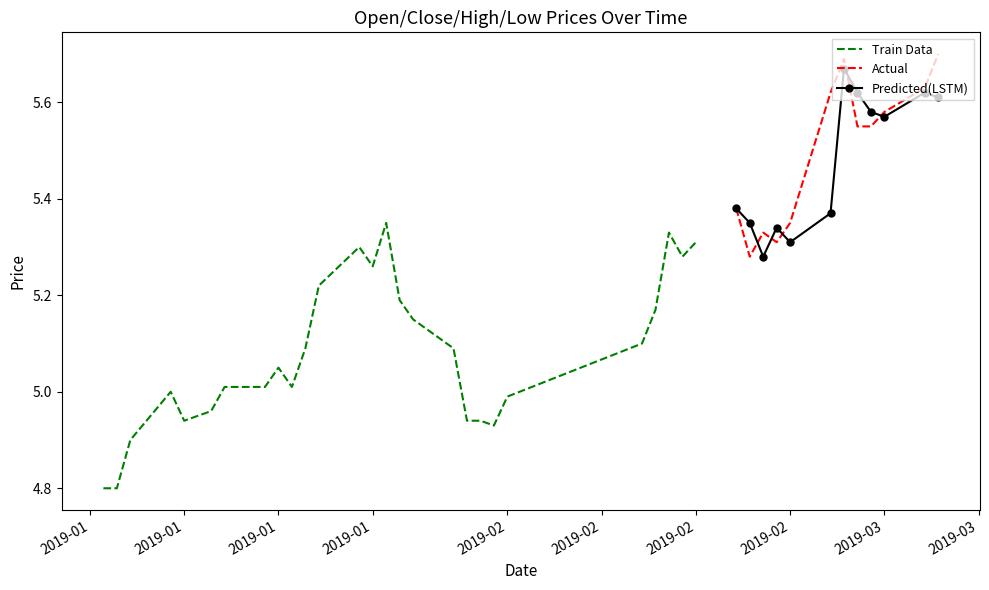

What is the value of the open point at the 9th from the left?

5.0